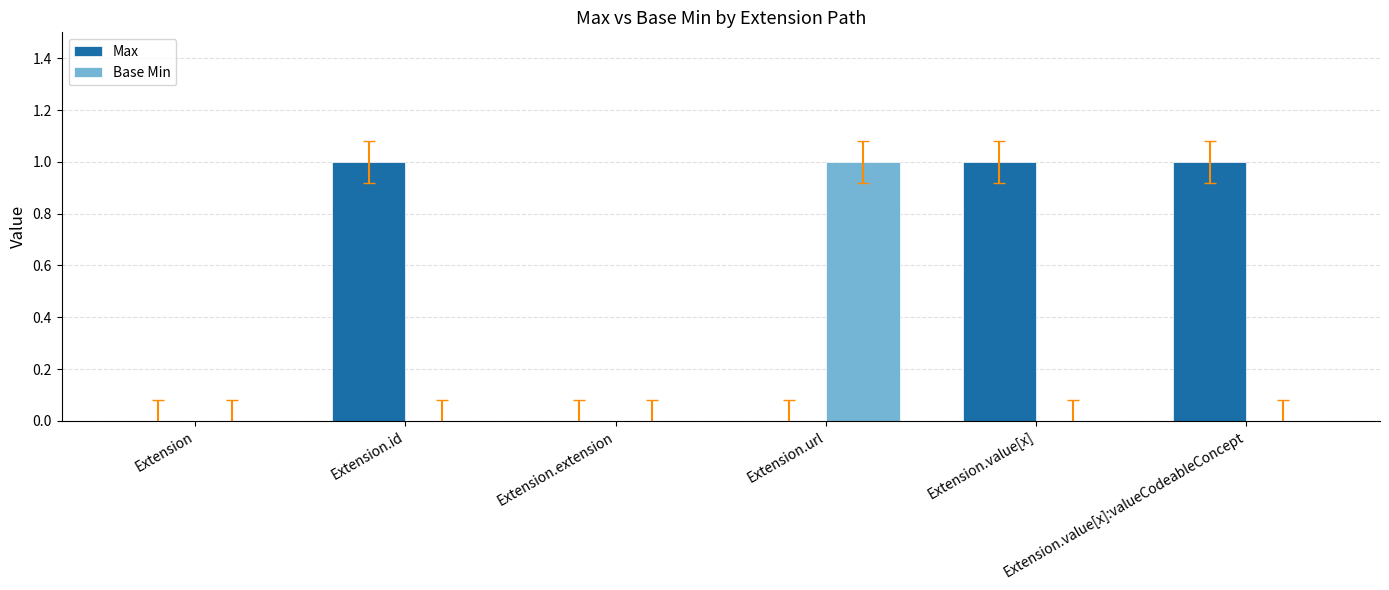

What is the sum of all Base Min values?

1